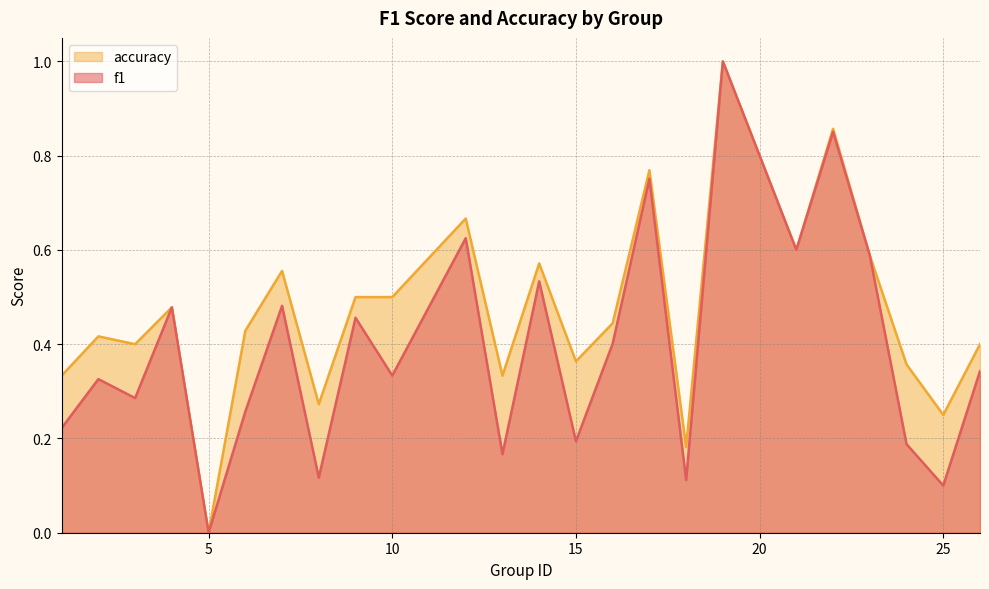

What are all the series names shown in the legend?

accuracy, f1